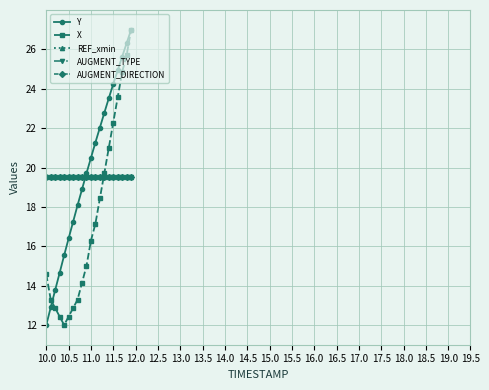

Does the chart have visible grid lines?

Yes